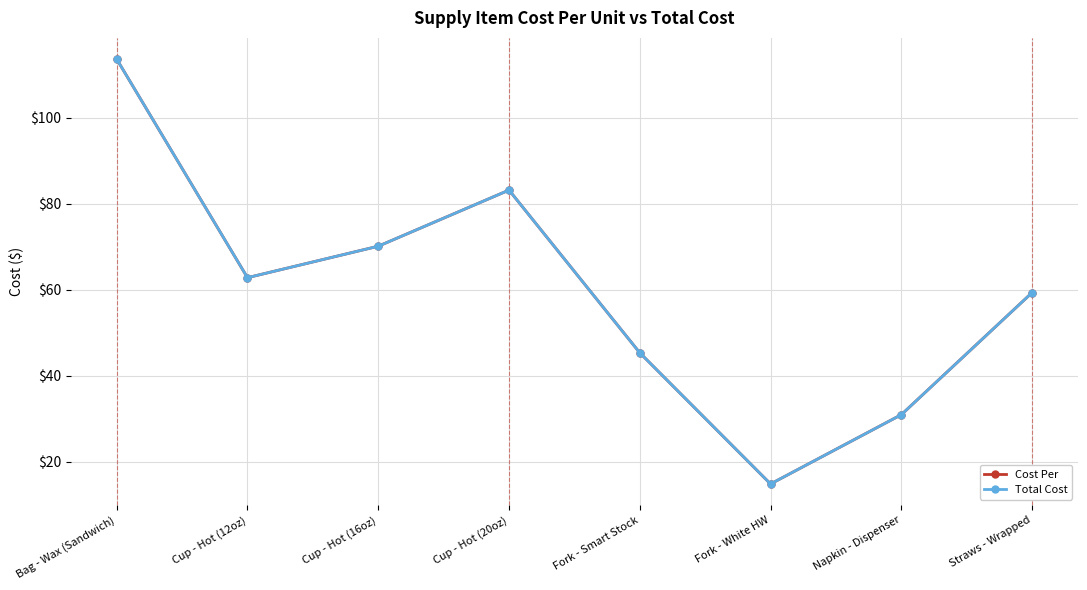

What is the label of the 5th point from the right?

Cup - Hot (20oz)